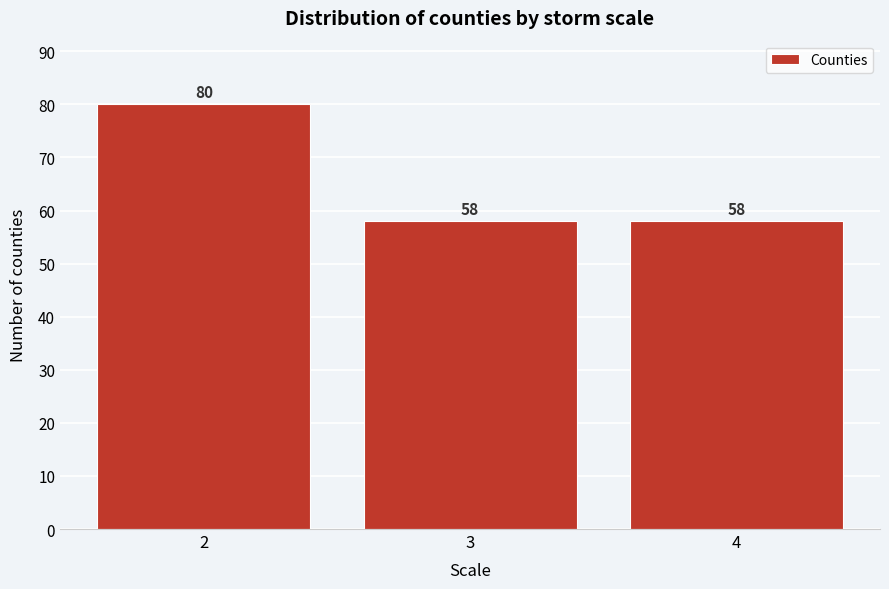

Reading left to right, list all the values displayed in this chart.

80	58	58